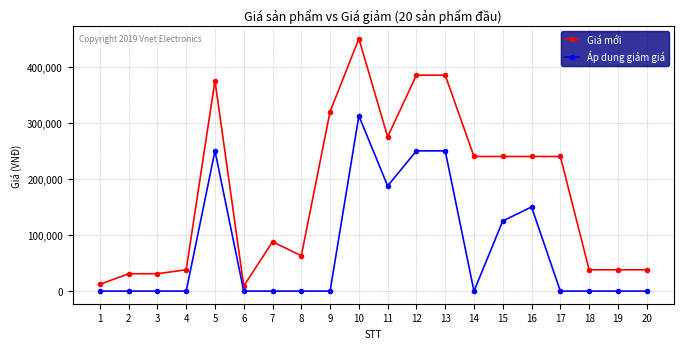

What is the difference between the highest and lowest values at 1?

12000